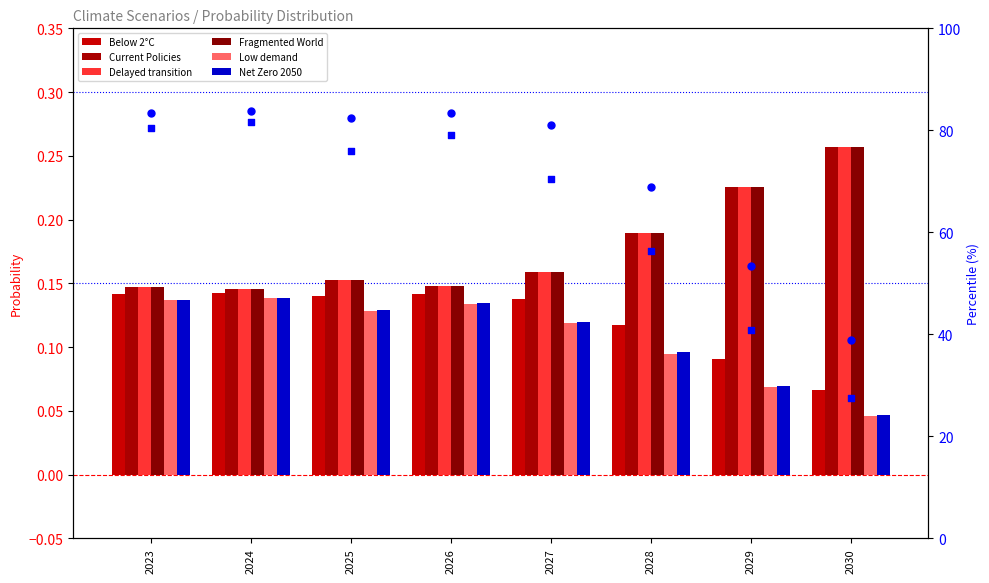

At how many categories does at least one series exceed 70?

5